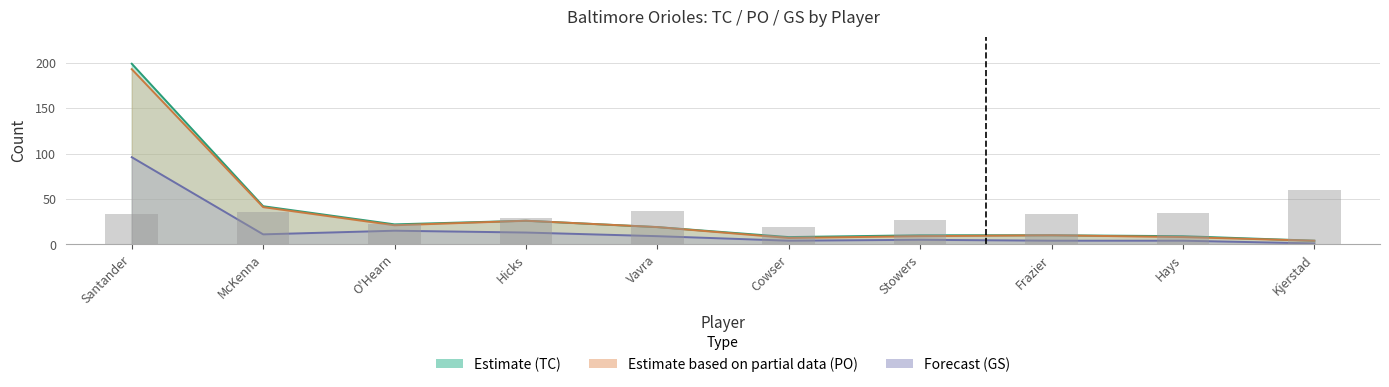

Reading left to right, list all the values displayed in this chart.

Estimate (TC): 199	42	22	26	19	8	10	10	9	4
Estimate based on partial data (PO): 193	41	21	26	19	7	9	10	8	4
Forecast (GS): 96	11	15	13	9	4	5	4	4	1